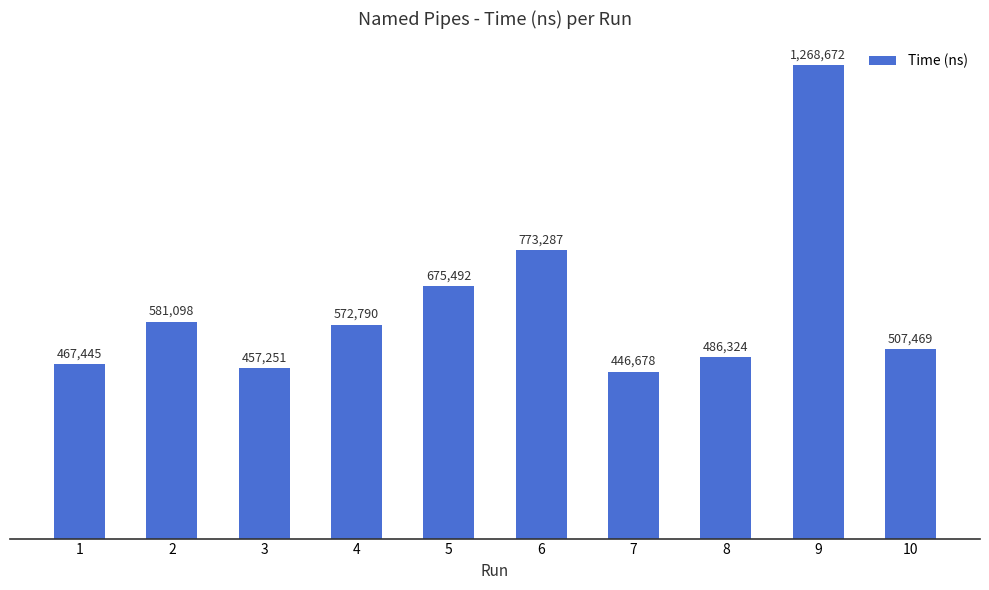

Does the chart contain any negative values?

No